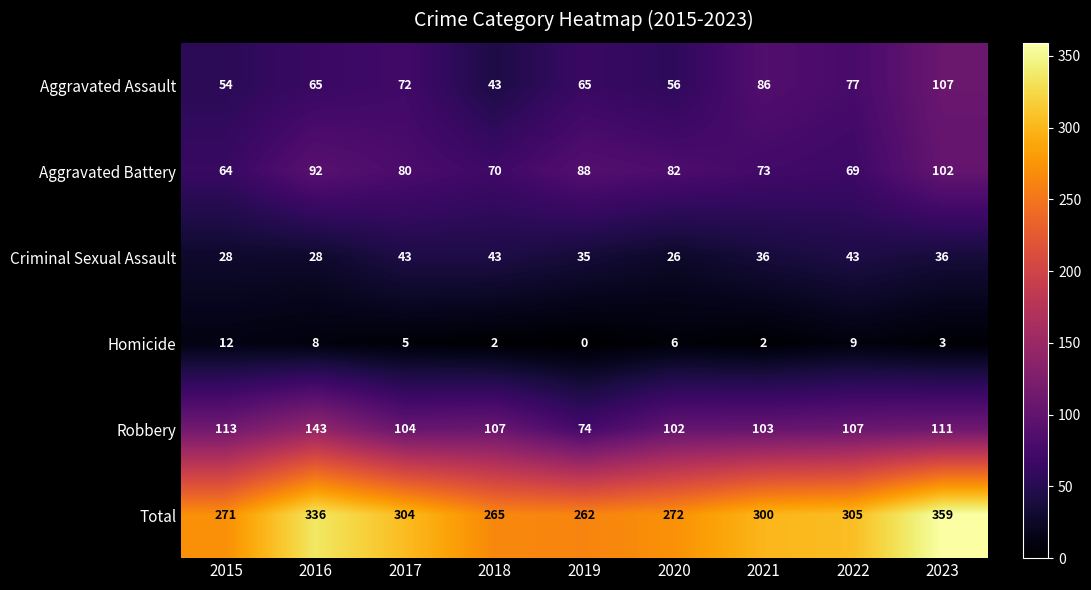

What is the sum of the Aggravated Assault values at 2023 and 2021?

193